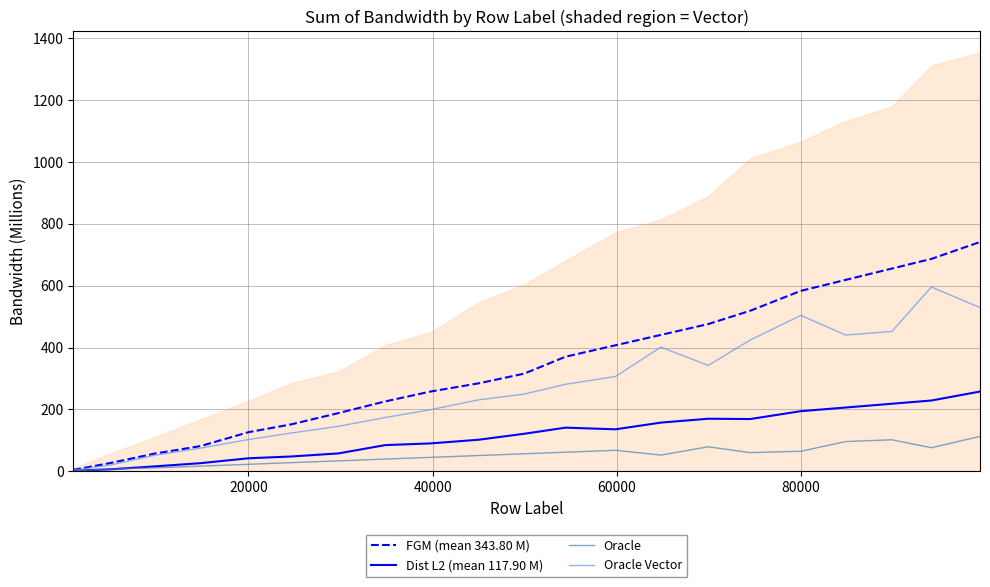

What is the maximum value for Oracle Vector?

595.8